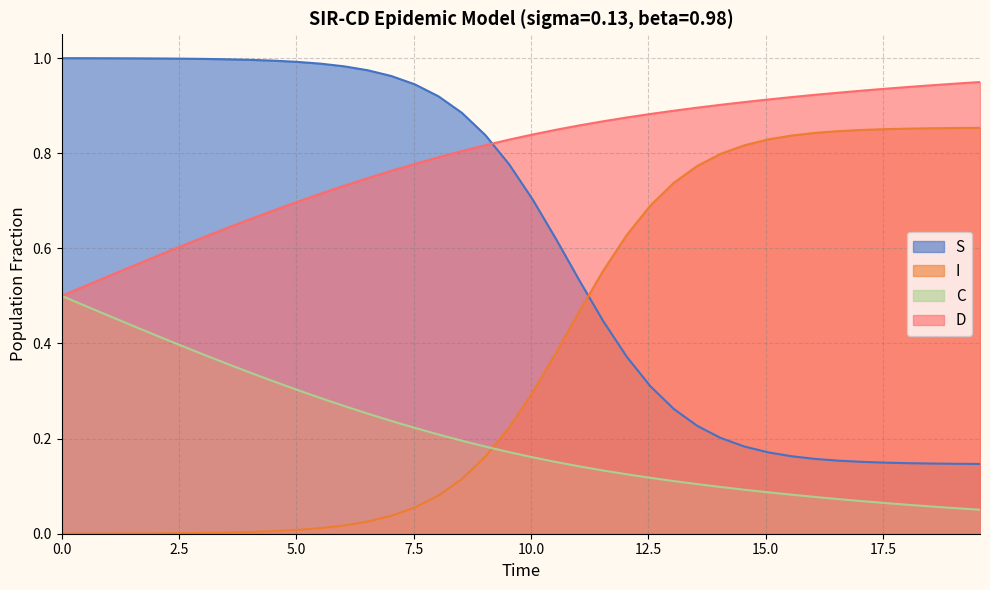

Between 21 and 22, which series saw the biggest shift?

I